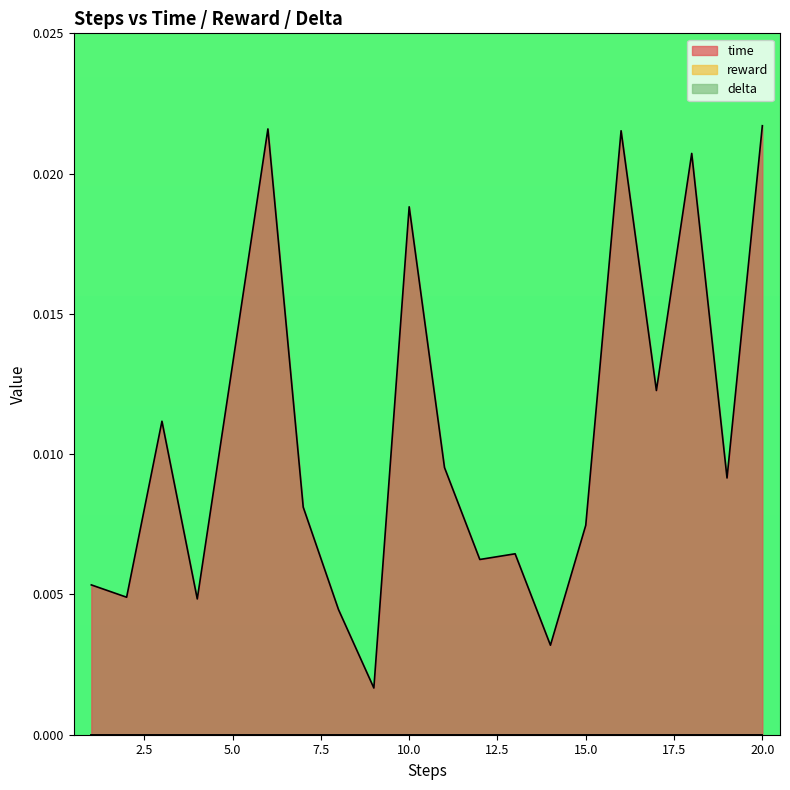

Rank the series at 9 from highest to lowest value.

time, reward, delta